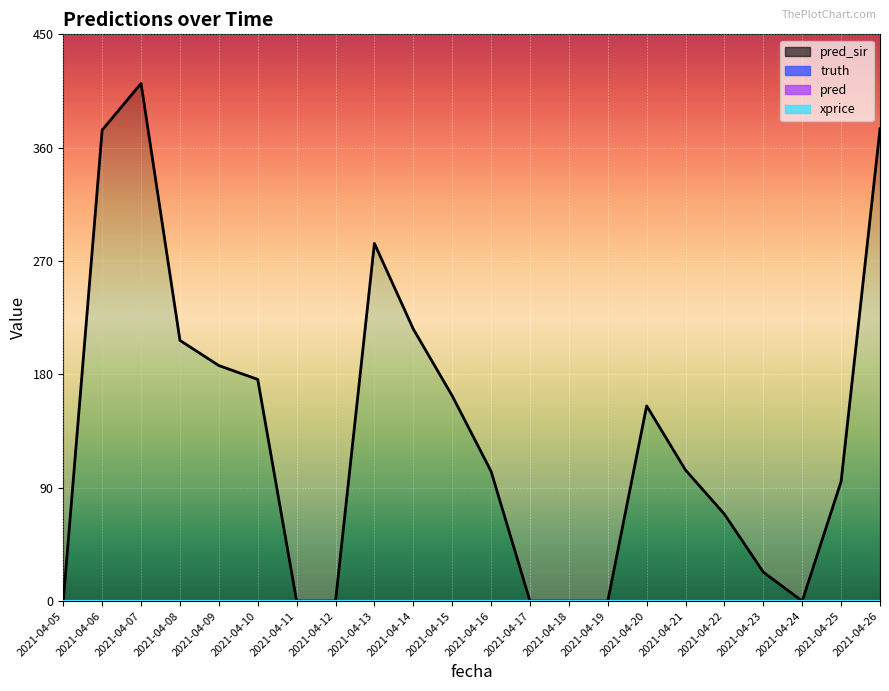

True or false: pred and truth intersect in this chart.

False